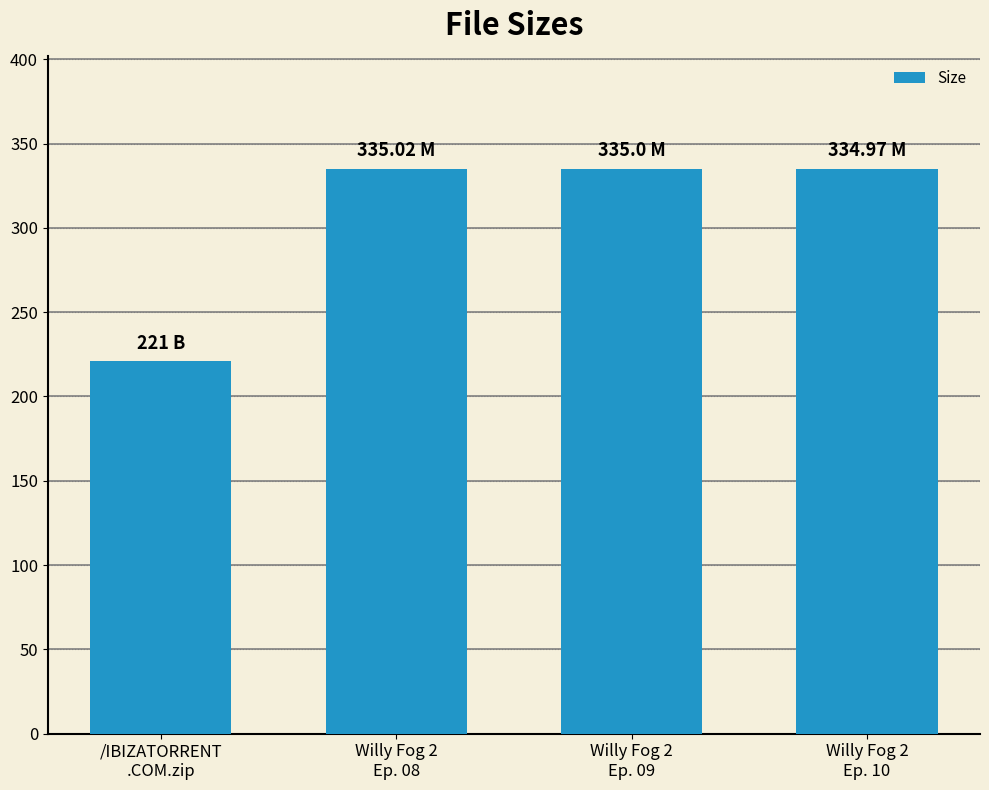

What is the difference between the second highest and minimum values?

114.0